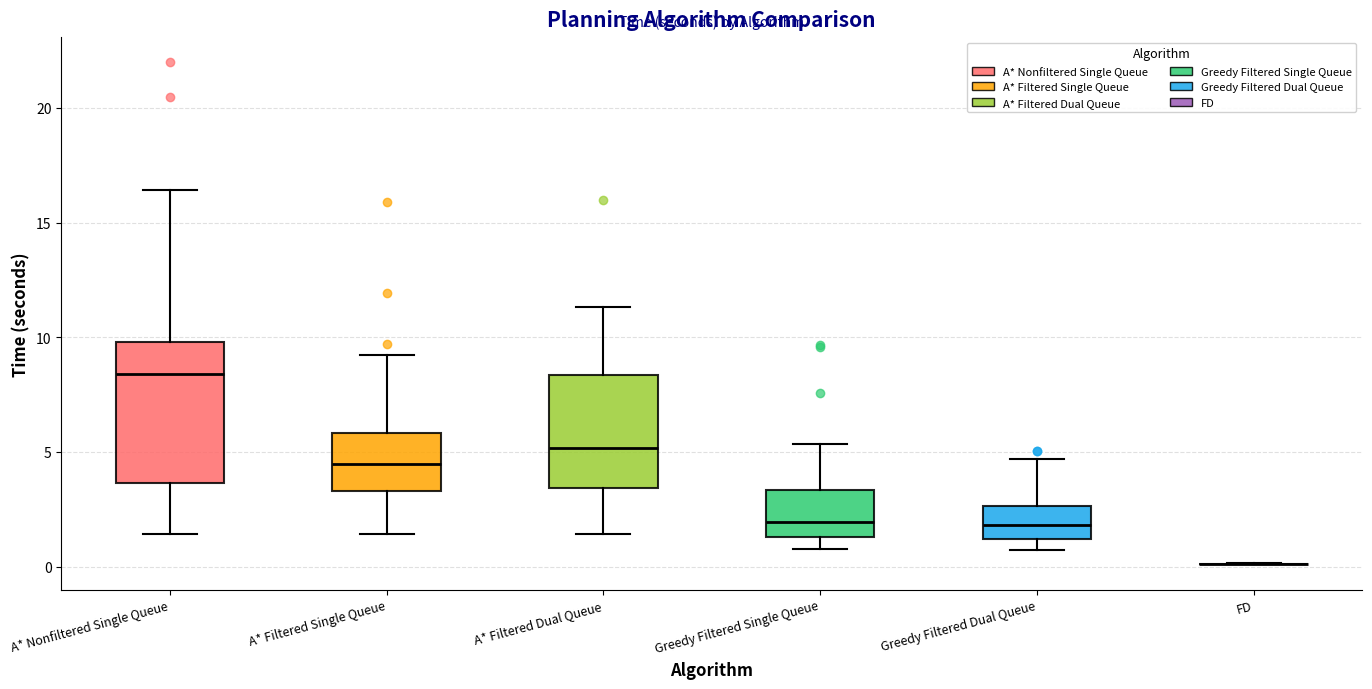

Reading left to right, read every box against the y-axis: the position of its median line, the range the box covers, and the ends of its whiskers. The values are not printed on the chart, so give them approximately, as read against the axis.

A* Nonfiltered Single Queue: median 8.5, box 3.5 to 10.0, whiskers 1.5 to 16.5
A* Filtered Single Queue: median 4.5, box 3.5 to 6.0, whiskers 1.5 to 9.0
A* Filtered Dual Queue: median 5.0, box 3.5 to 8.5, whiskers 1.5 to 11.5
Greedy Filtered Single Queue: median 2.0, box 1.5 to 3.5, whiskers 1.0 to 5.5
Greedy Filtered Dual Queue: median 2.0, box 1.0 to 2.5, whiskers 0.5 to 4.5
FD: box collapsed to a line at 0.0, whiskers 0.0 to 0.0